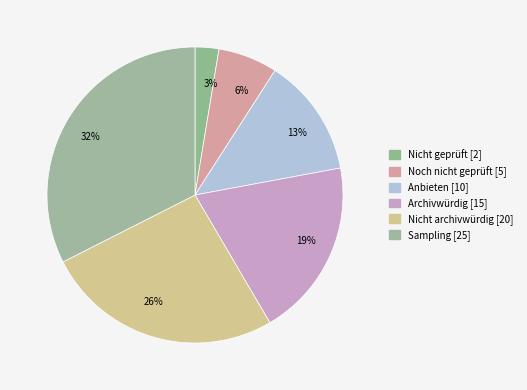

What percentage is the 26% slice, to the nearest percent?

26%